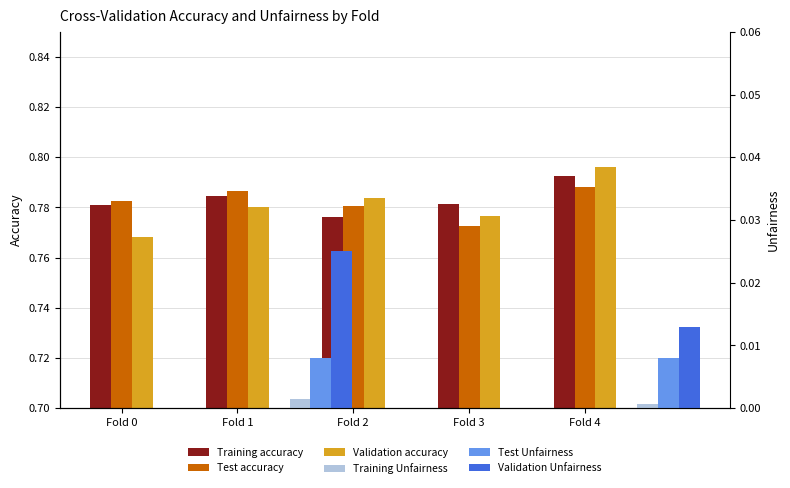

Reading right to left, list all the values displayed in this chart.

Training accuracy: Fold 4=0.8	Fold 3=0.8	Fold 2=0.8	Fold 1=0.8	Fold 0=0.8
Test accuracy: Fold 4=0.8	Fold 3=0.8	Fold 2=0.8	Fold 1=0.8	Fold 0=0.8
Validation accuracy: Fold 4=0.8	Fold 3=0.8	Fold 2=0.8	Fold 1=0.8	Fold 0=0.8
Training Unfairness: Fold 4=0.0	Fold 3=0.0	Fold 2=0.0	Fold 1=0.0	Fold 0=0.0
Test Unfairness: Fold 4=0.0	Fold 3=0.0	Fold 2=0.0	Fold 1=0.0	Fold 0=0.0
Validation Unfairness: Fold 4=0.0	Fold 3=0.0	Fold 2=0.0	Fold 1=0.0	Fold 0=0.0